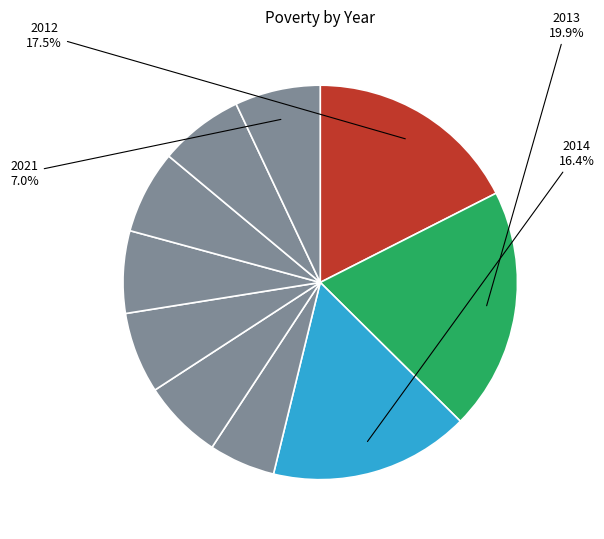

What is the largest slice in the pie chart?

2013